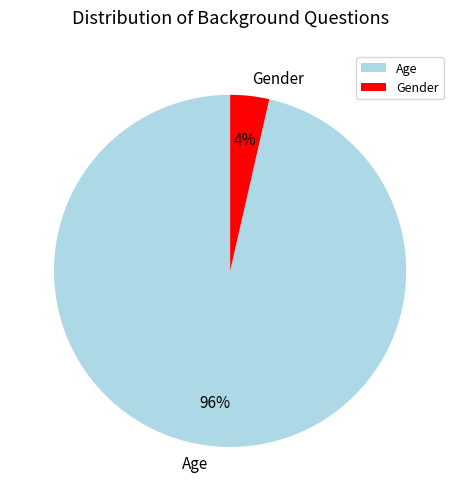

Does any single category account for the majority?

Yes